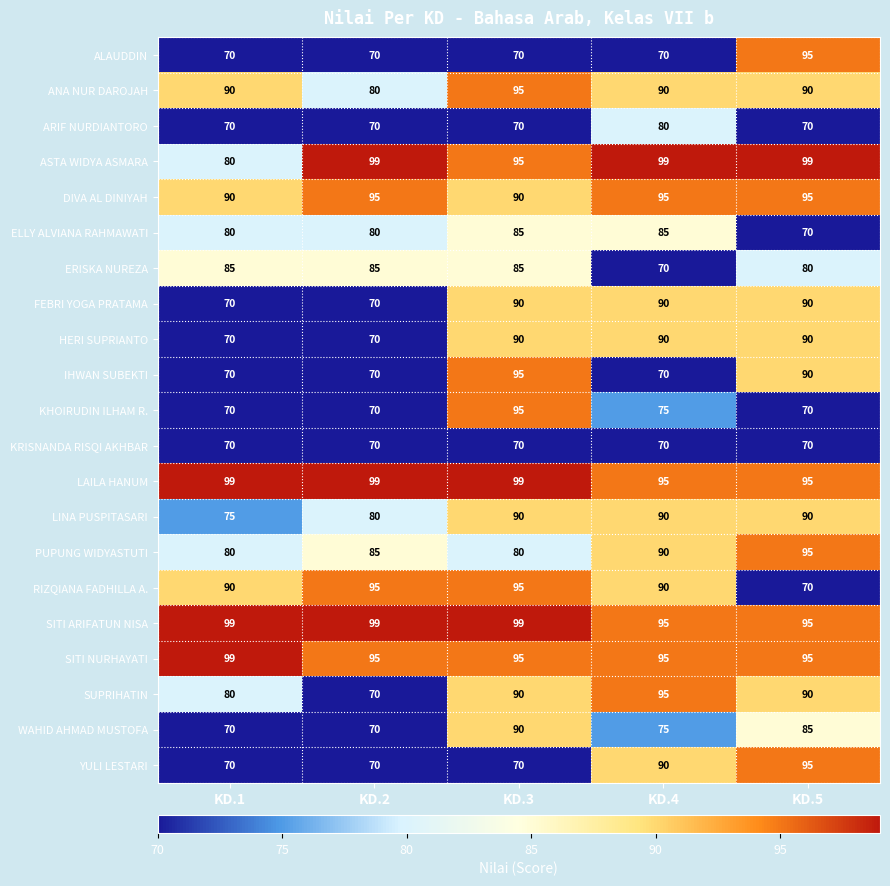

What is the minimum value for ERISKA NUREZA?

70